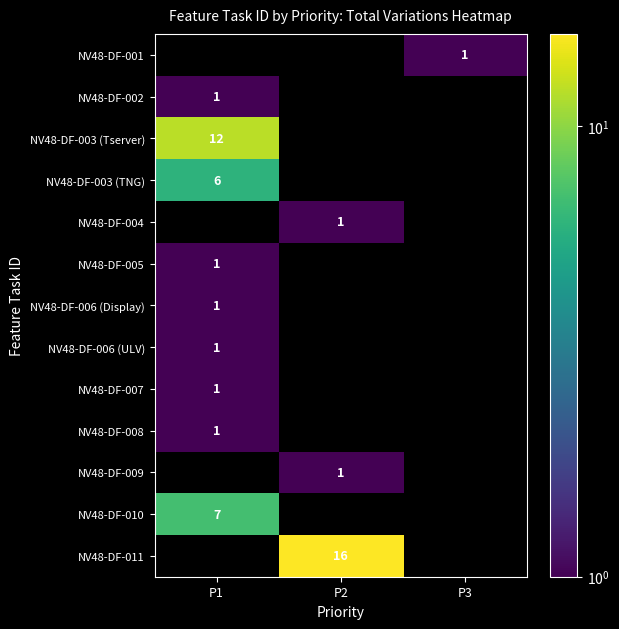

The value of NV48-DF-003 (Tserver) at P1 is 16. True or false?

False